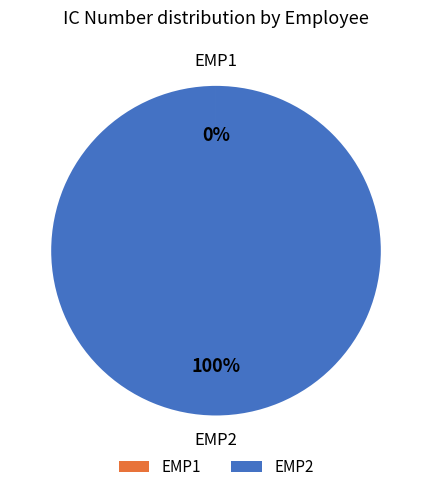

To the nearest percent, what is the average slice percentage?

50%